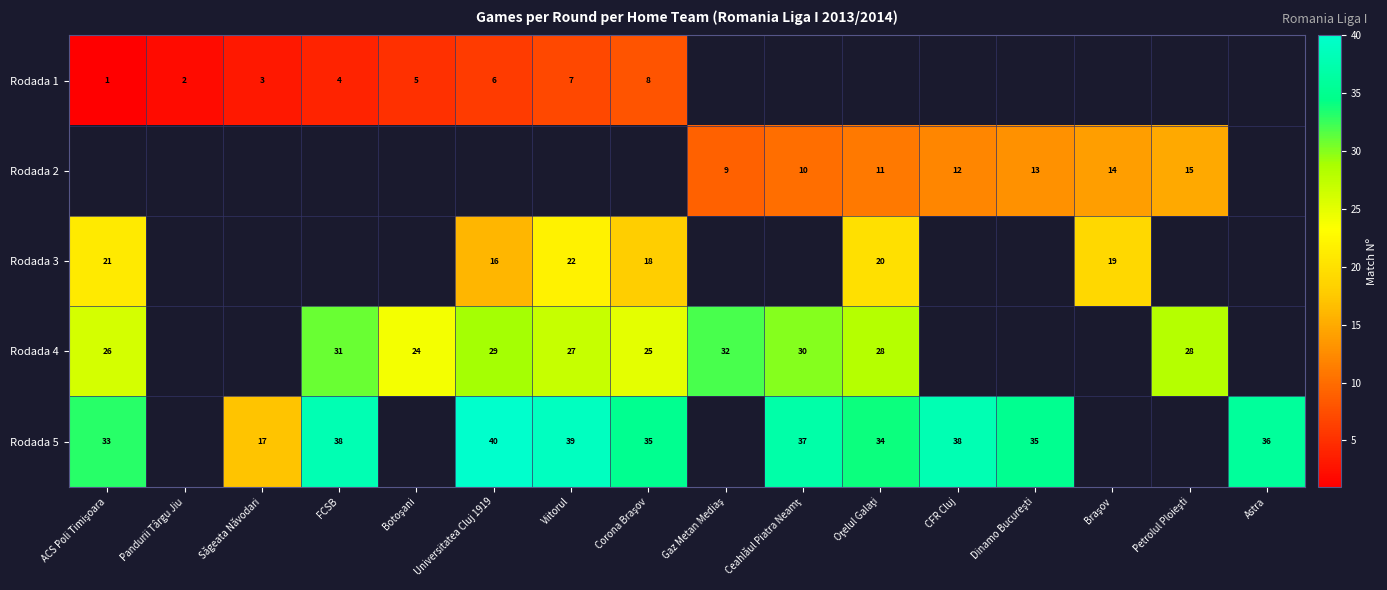

True or false: Rodada 1 has a value of 3 at Săgeata Năvodari.

True